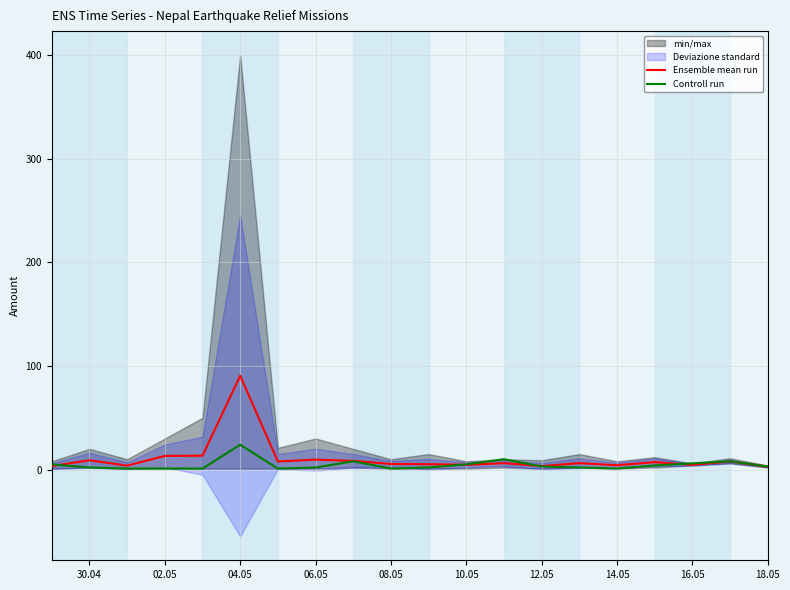

True or false: Ensemble mean run has more than 1 interior local peaks.

True